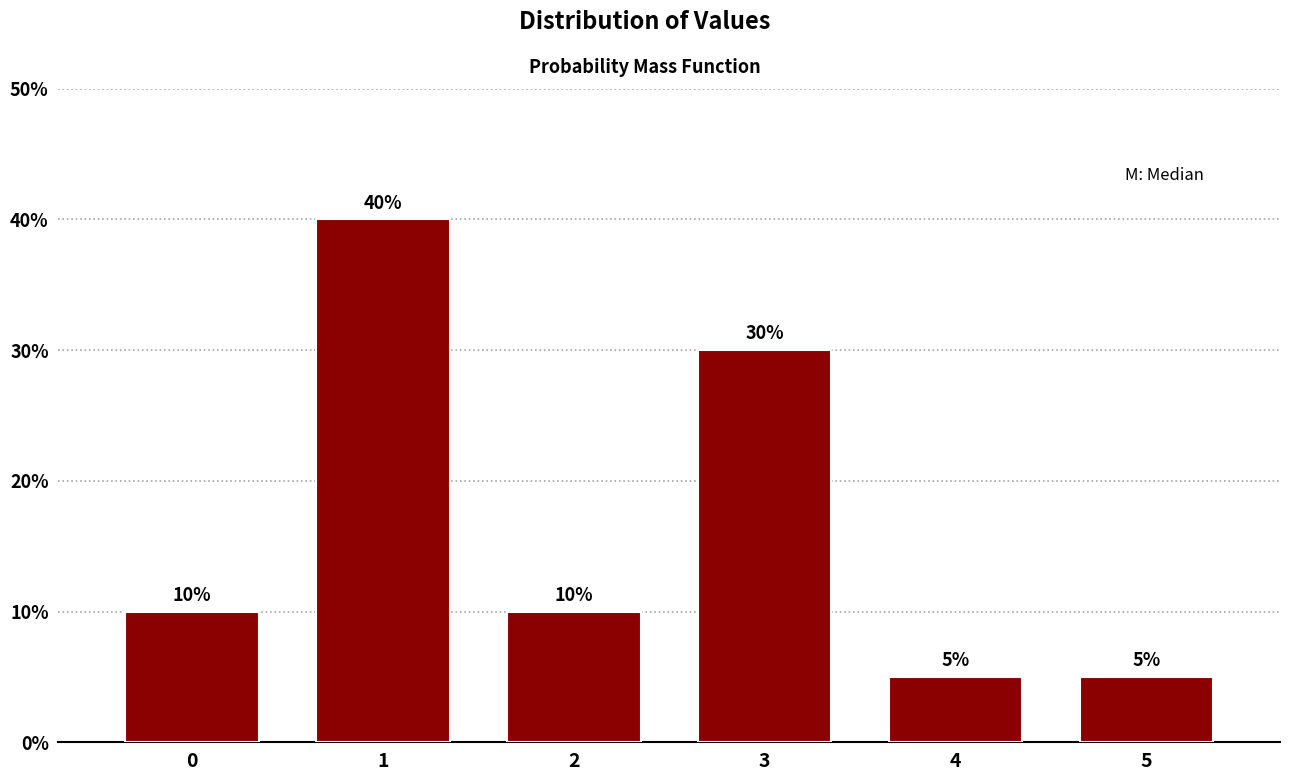

Reading left to right, list all the values displayed in this chart.

10	40	10	30	5	5